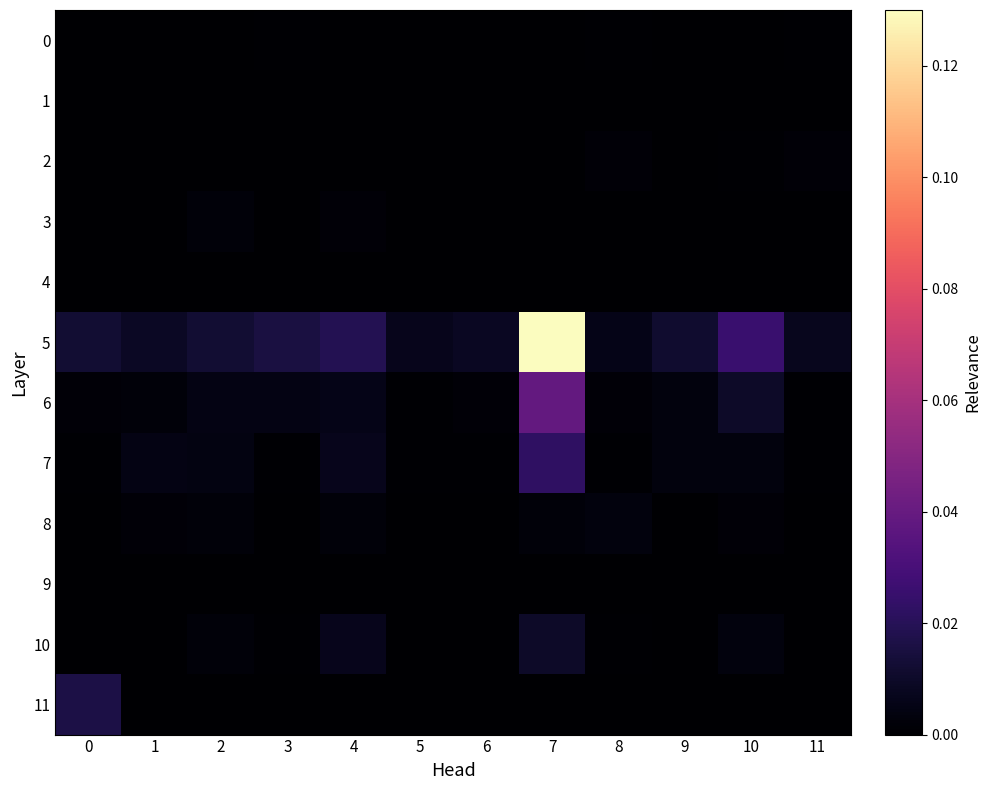

Rank the series by their maximum value, from highest to lowest.

5, 6, 7, 11, 10, 8, 3, 2, 0, 1, 4, 9